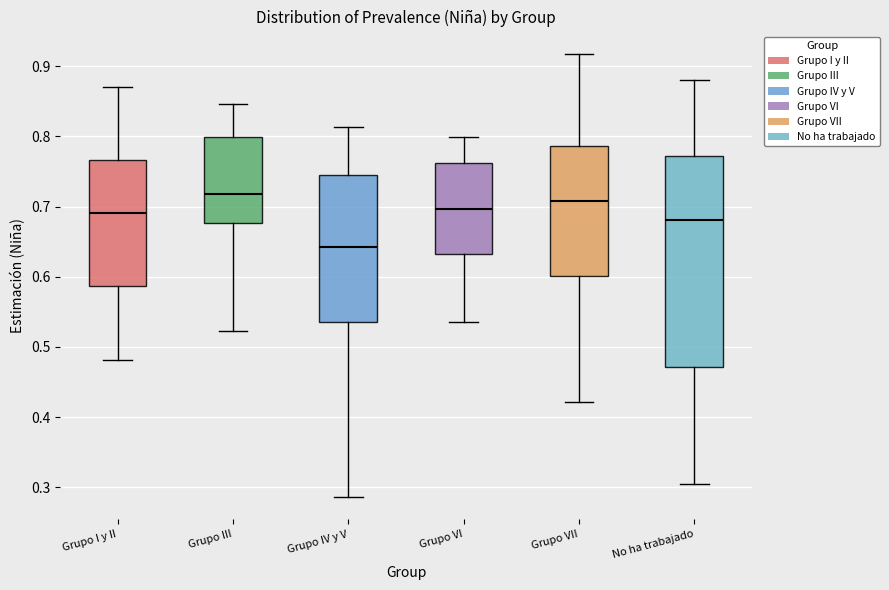

Reading left to right, transcribe this box plot: for each box, give where its median line is, the range the box spans, and where its two whiskers end, as read against the y-axis. The values are not printed on the chart, so give them approximately, as read against the axis.

Grupo I y II: median 0.69, box 0.59 to 0.77, whiskers 0.48 to 0.87
Grupo III: median 0.72, box 0.68 to 0.80, whiskers 0.52 to 0.85
Grupo IV y V: median 0.64, box 0.53 to 0.74, whiskers 0.29 to 0.81
Grupo VI: median 0.70, box 0.63 to 0.76, whiskers 0.54 to 0.80
Grupo VII: median 0.71, box 0.60 to 0.79, whiskers 0.42 to 0.92
No ha trabajado: median 0.68, box 0.47 to 0.77, whiskers 0.30 to 0.88